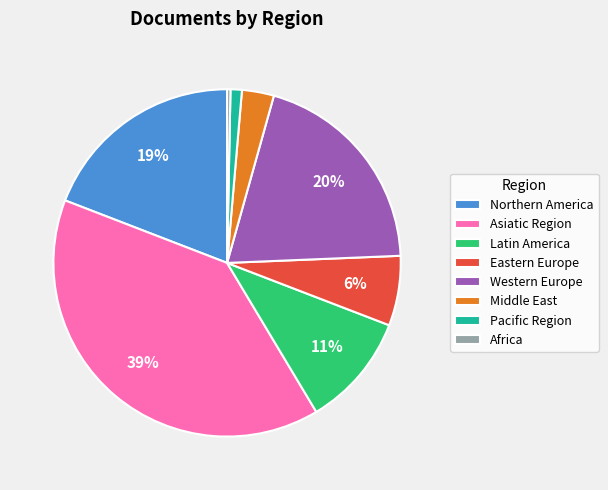

To the nearest percent, what percentage of the pie is Middle East?

3%